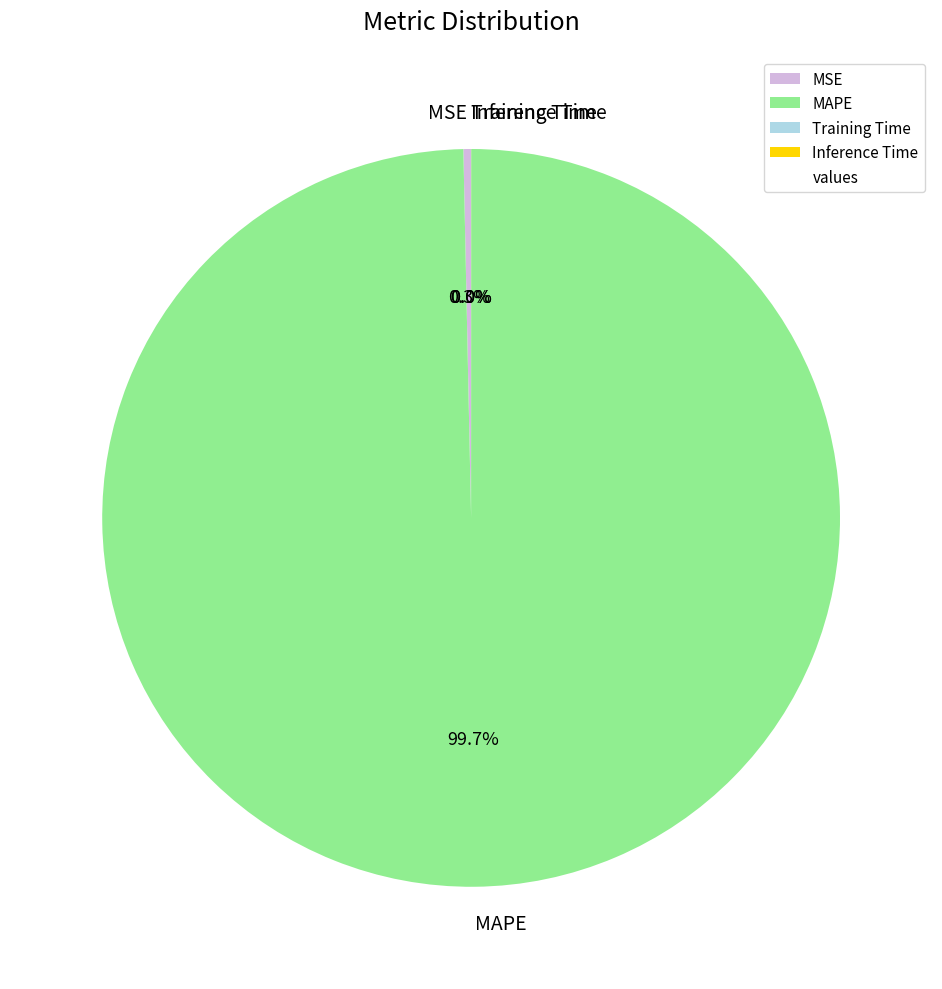

Which slice is the largest?

MAPE